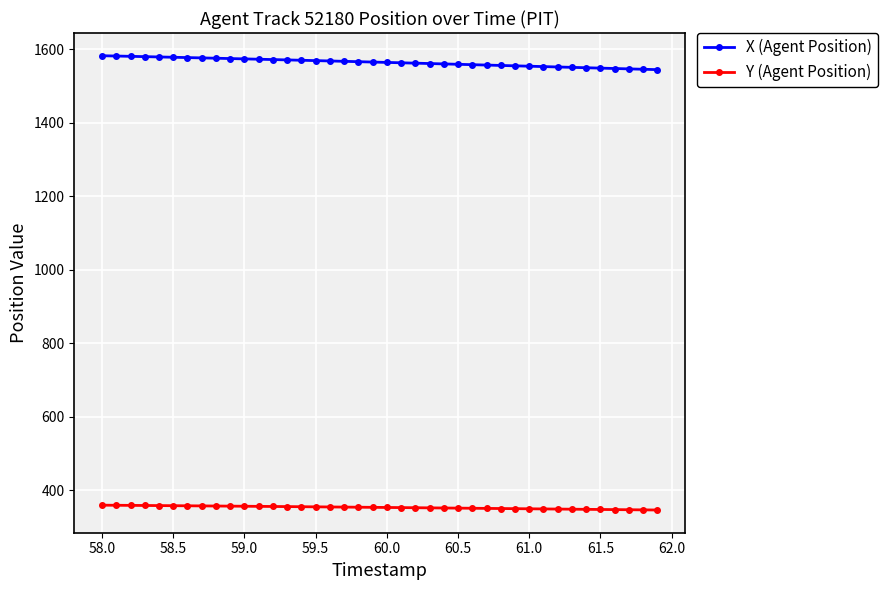

What is the value of the X (Agent Position) point at the 15th from the left?

1570.7